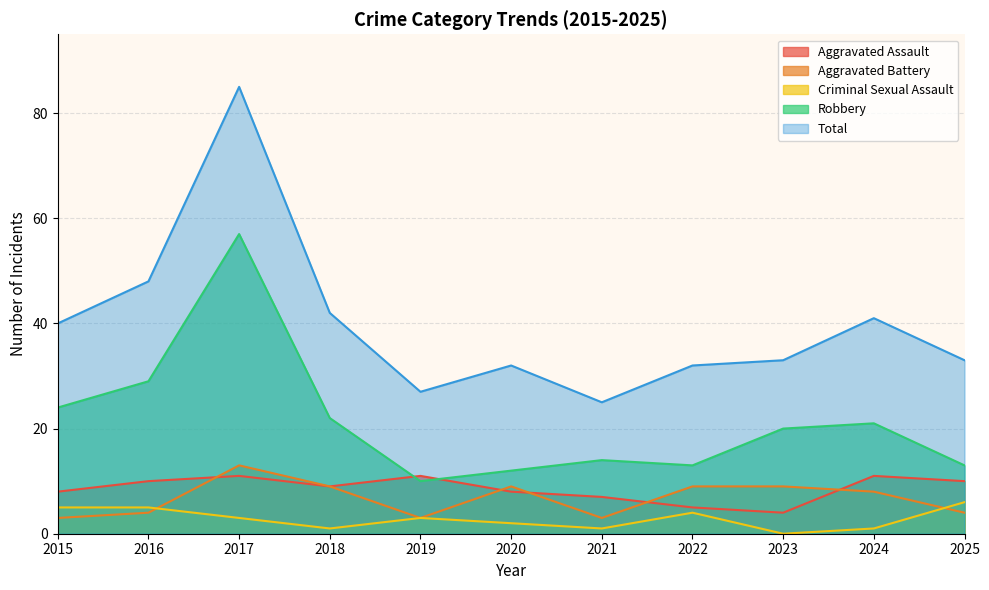

Which series has the widest spread of values?

Total